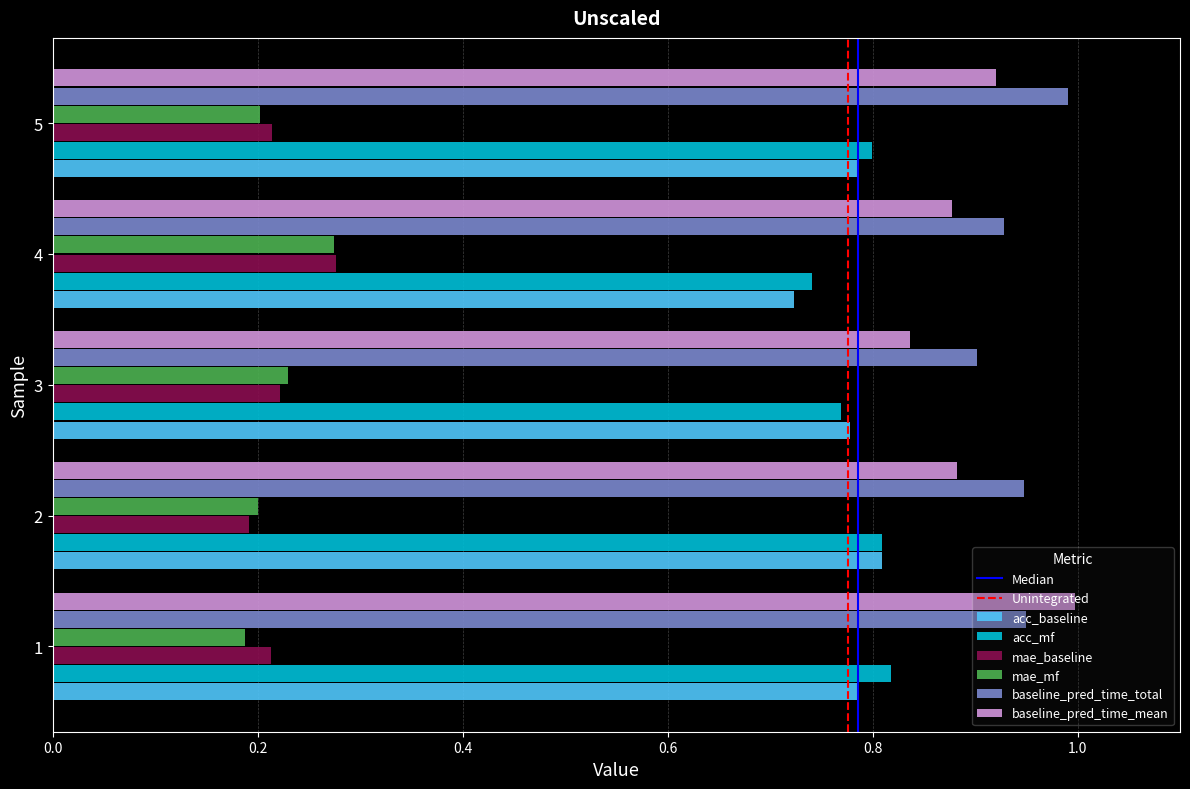

What is the greatest value displayed?

1.0